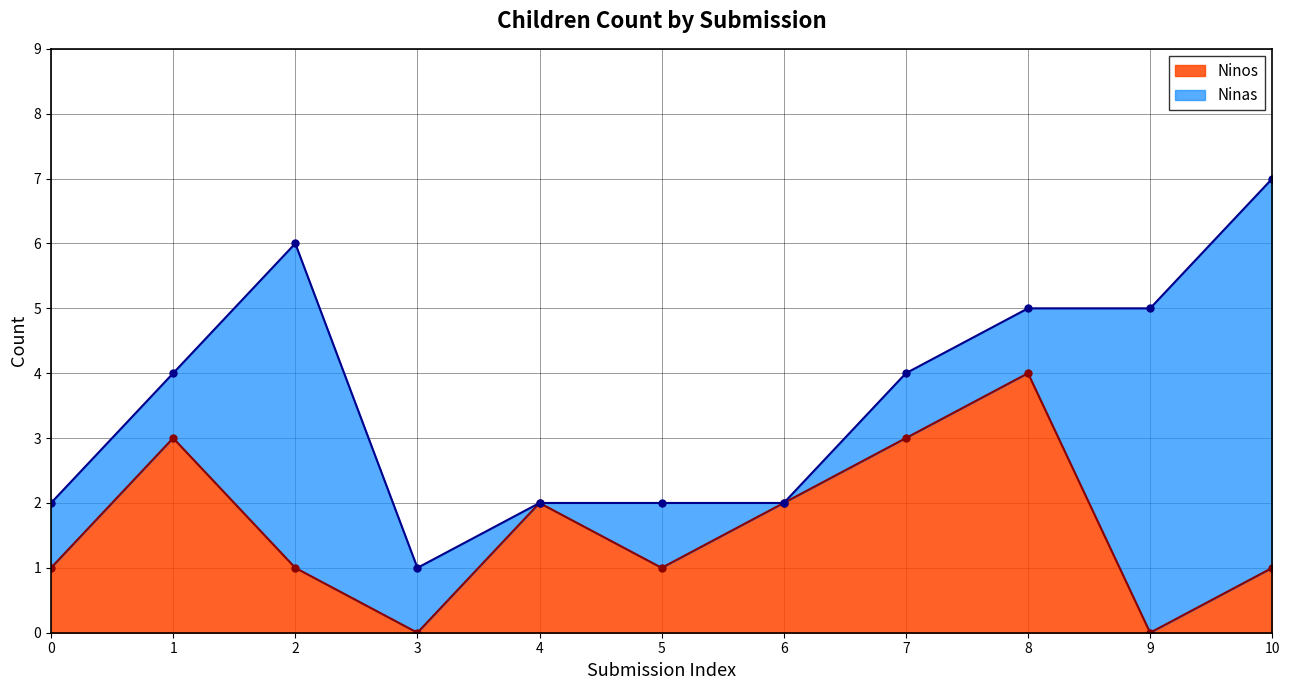

What is the maximum value for Ninos?

4